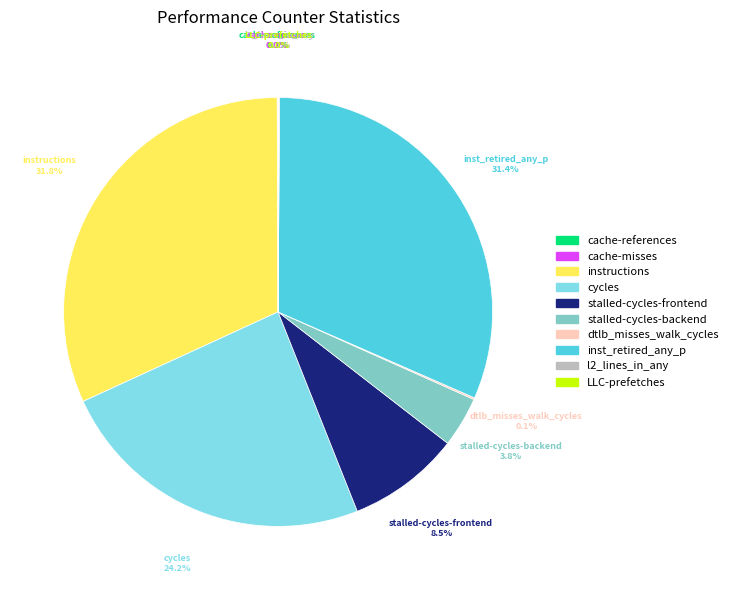

To the nearest percent, what percentage of the pie is cycles?

24%